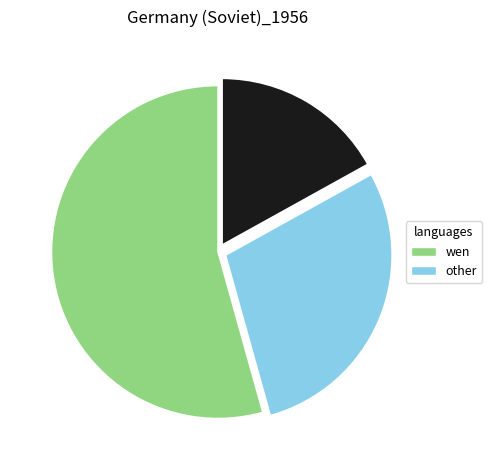

Is there a majority slice in this chart?

Yes